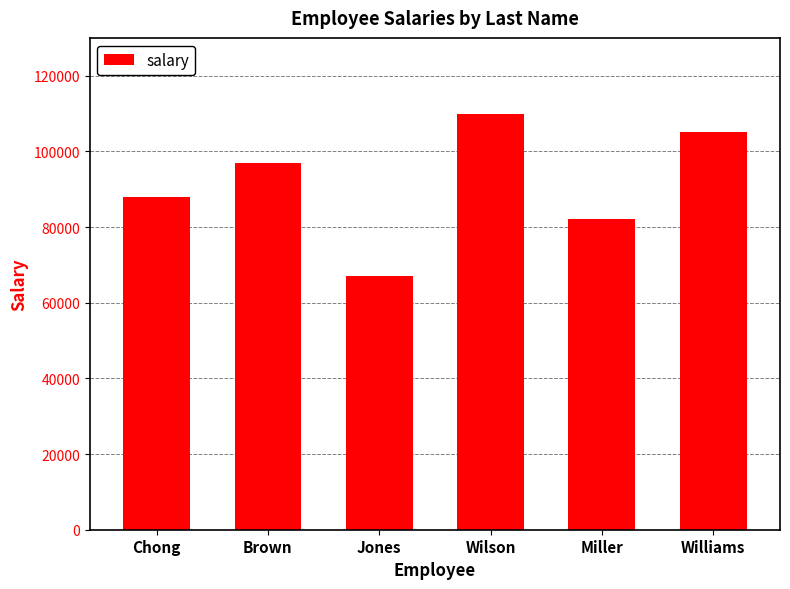

Rank the categories by value from highest to lowest.

Wilson, Williams, Brown, Chong, Miller, Jones